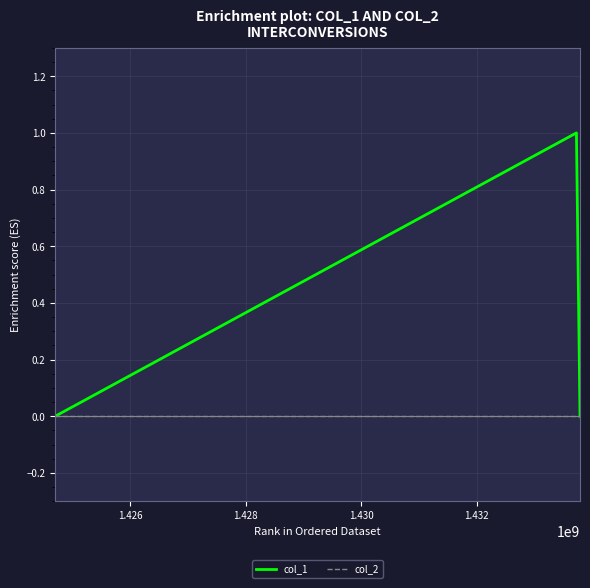

Rank the series by their maximum value, from lowest to highest.

col_2, col_1